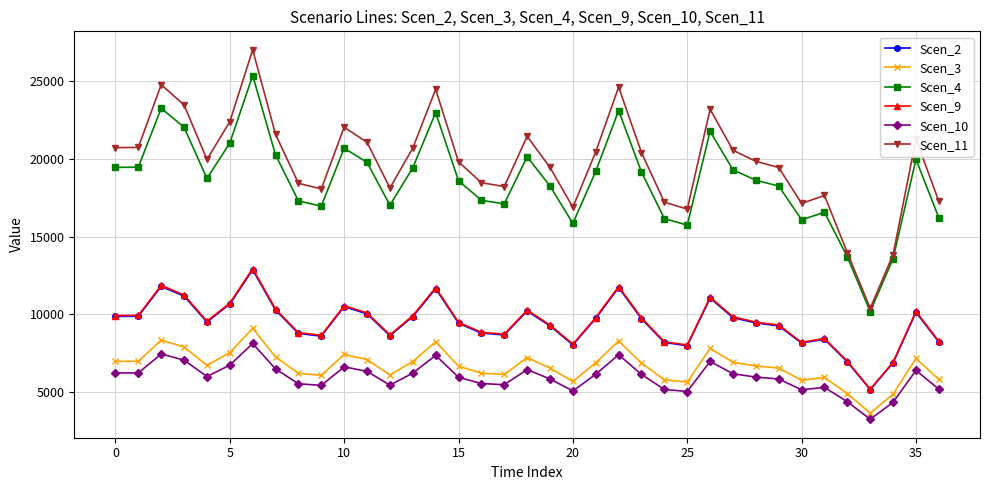

What is the value of the Scen_2 point at the 30th from the left?

9264.1